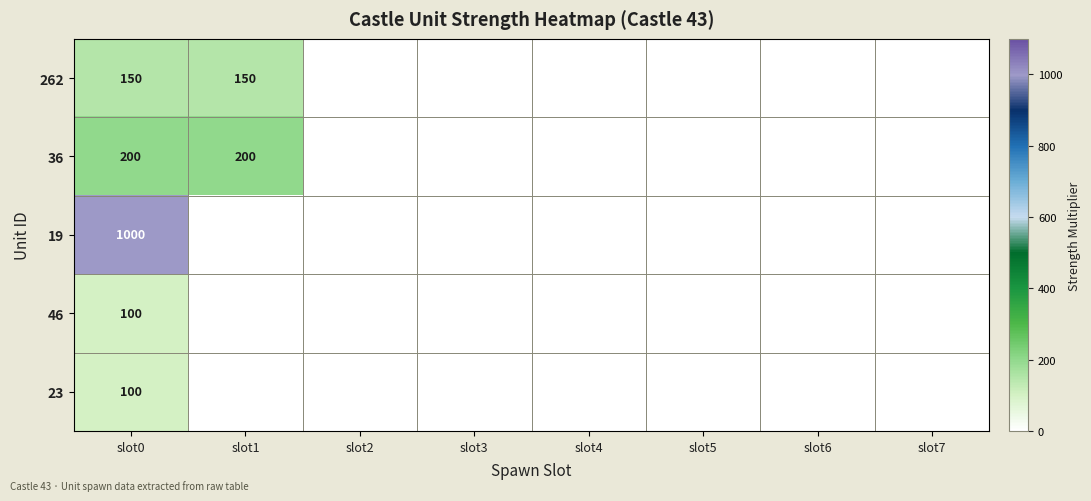

The value of 36 at slot0 is 342. True or false?

False